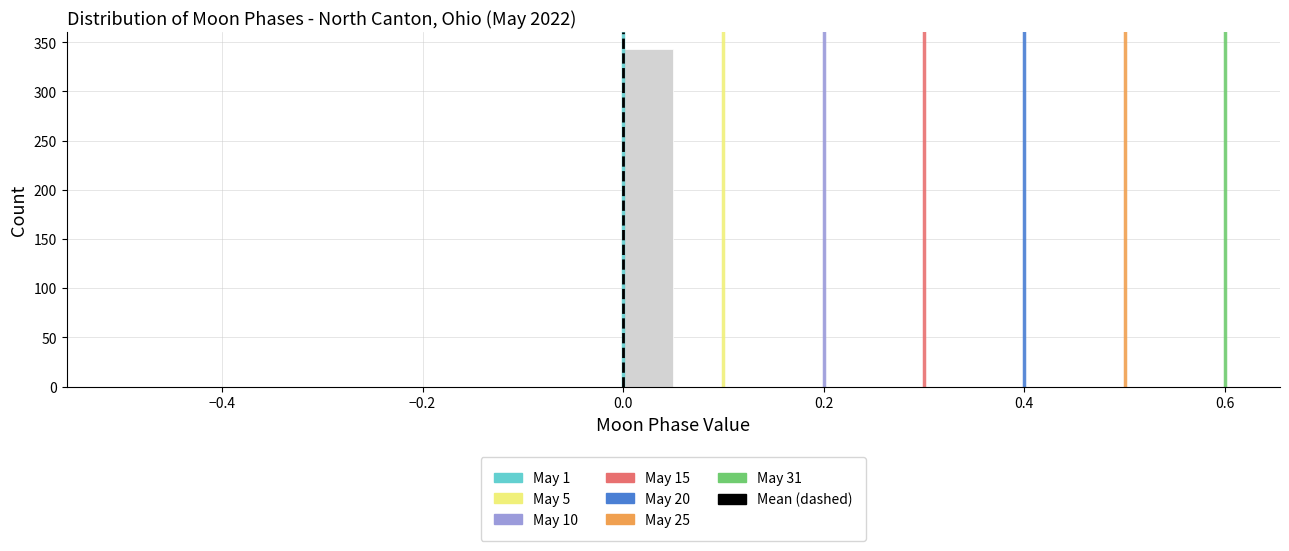

Around what value on the x-axis is the tallest bar? Give the approximate position of its centre, as read against the axis.

0.02